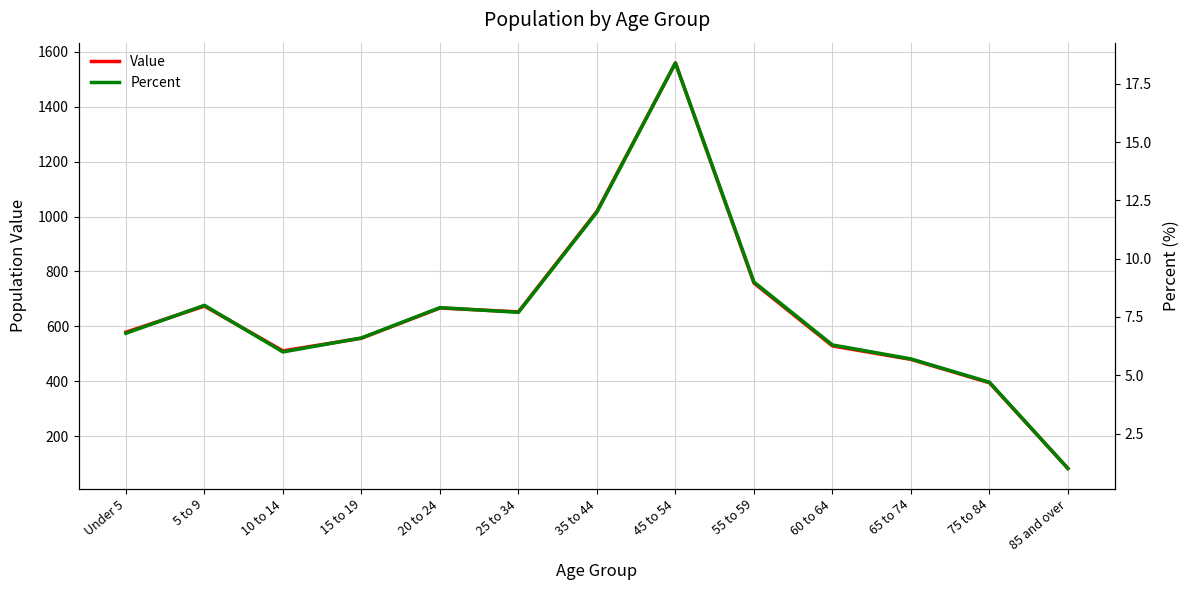

True or false: Value and Percent cross at least once.

False